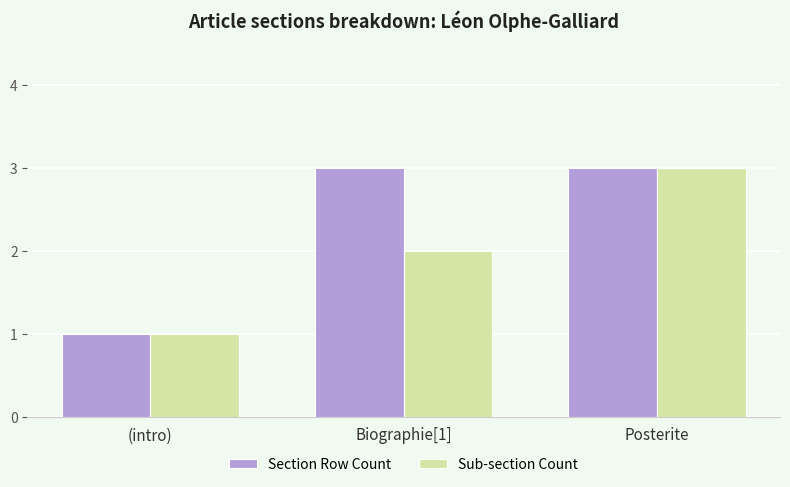

What is the maximum value shown in the chart?

3